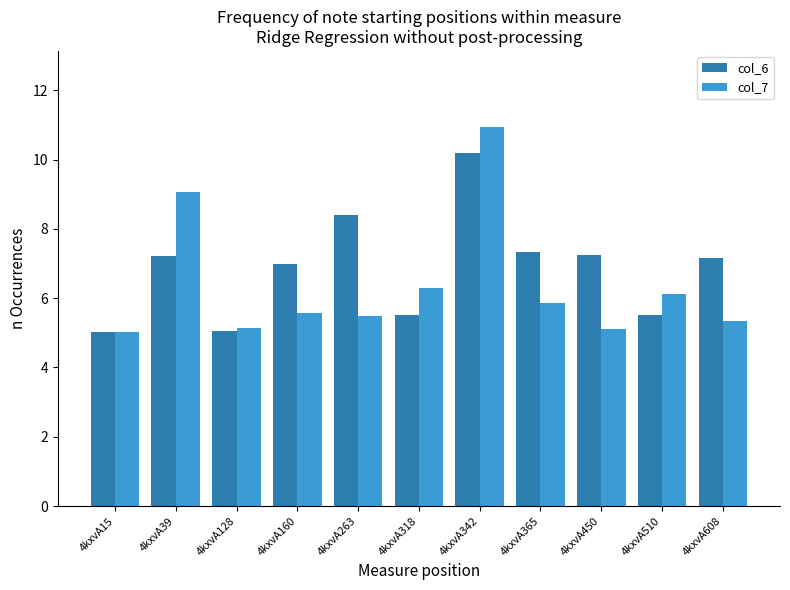

Is the value of col_7 at 4kxvA365 greater than the value of col_6 at 4kxvA342?

No